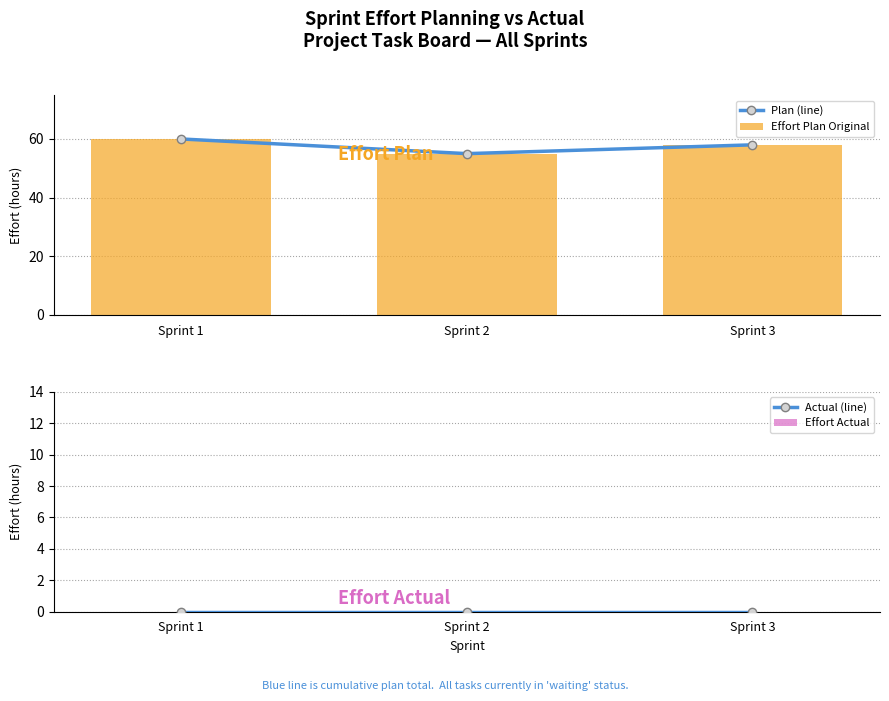

Reading left to right, transcribe all the data shown in this chart.

Plan (line): 60	55	58
Effort Plan Original: 60	55	58
Actual (line): 0	0	0
Effort Actual: 0	0	0